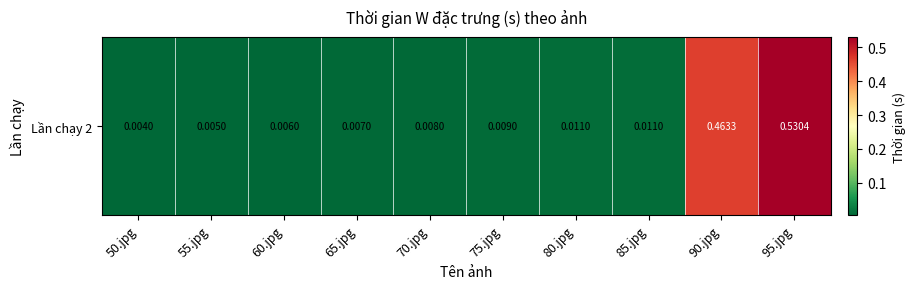

What is the average value?

0.1